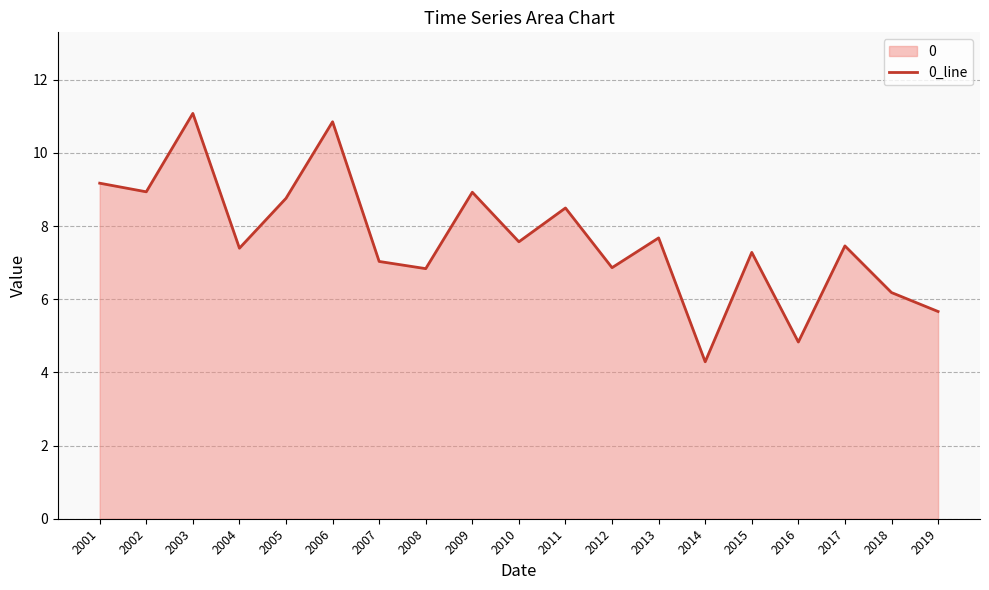

At which category does the chart reach its peak across all series?

2003